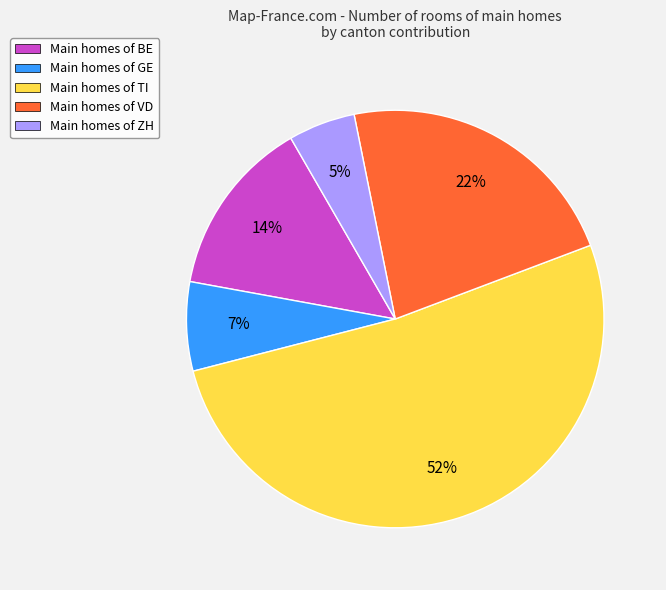

Do Main homes of ZH and Main homes of VD together represent more than half of the pie?

No